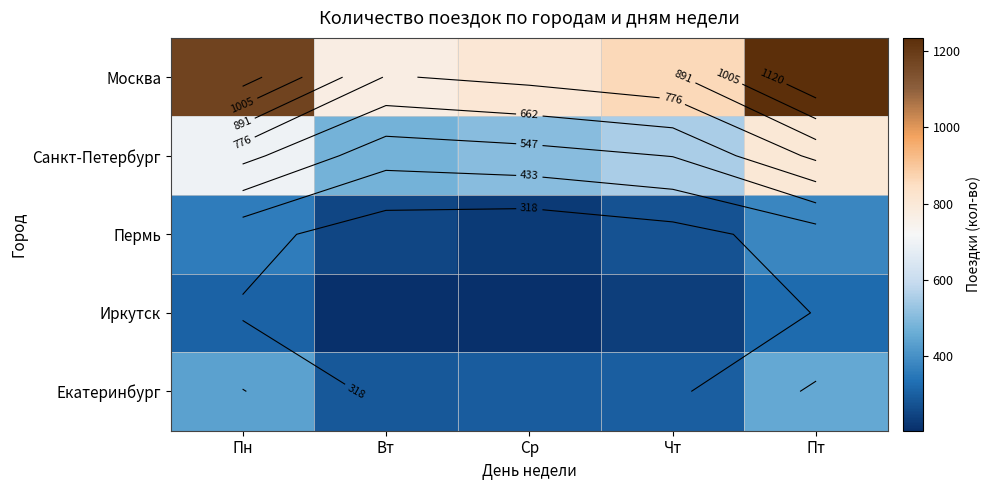

Is it true that Иркутск equals 358 at Вт?

False